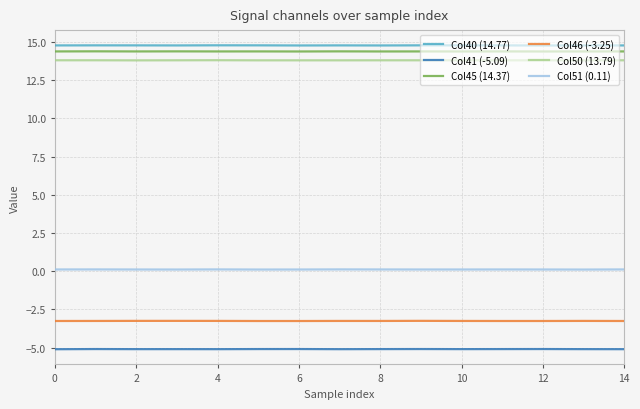

True or false: Col46 (-3.25) and Col50 (13.79) cross at least once.

False